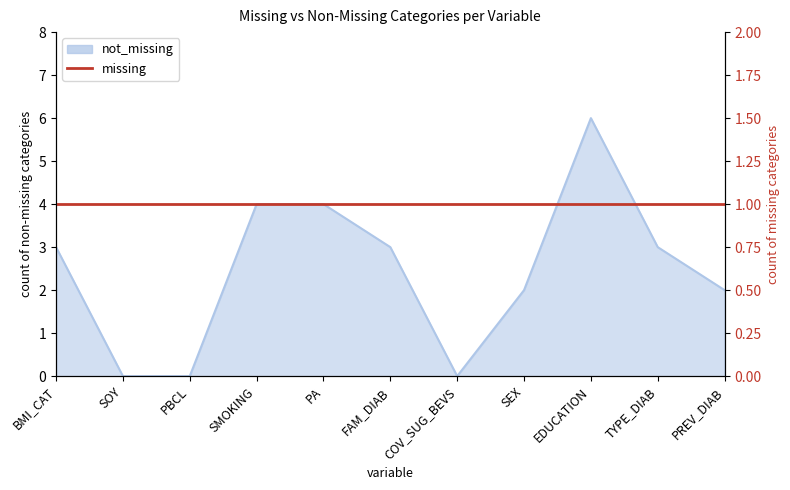

The chart shows a value of 0 at PBCL. True or false?

True